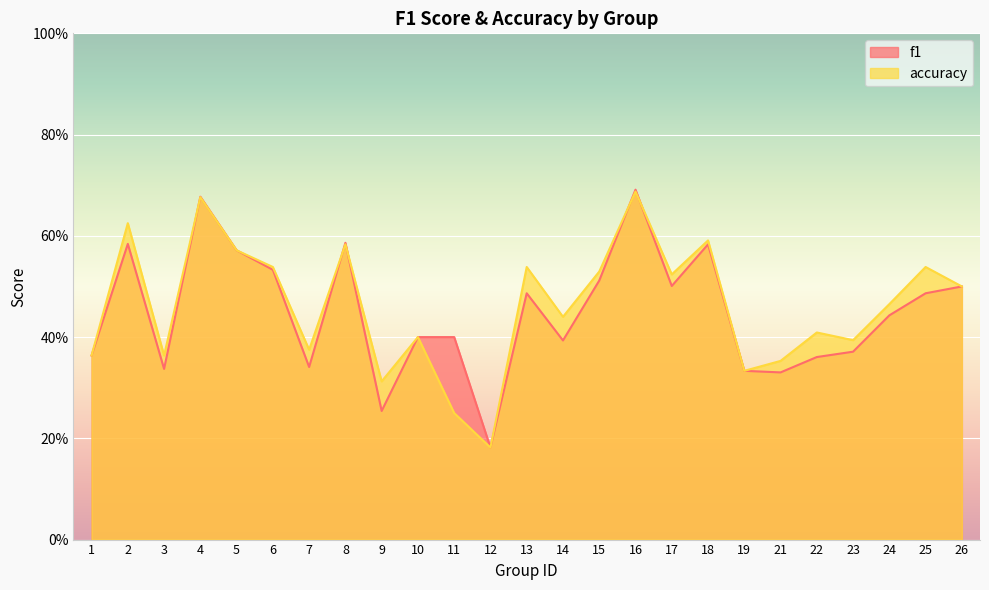

The accuracy series shows 0.4 at 1. True or false?

True